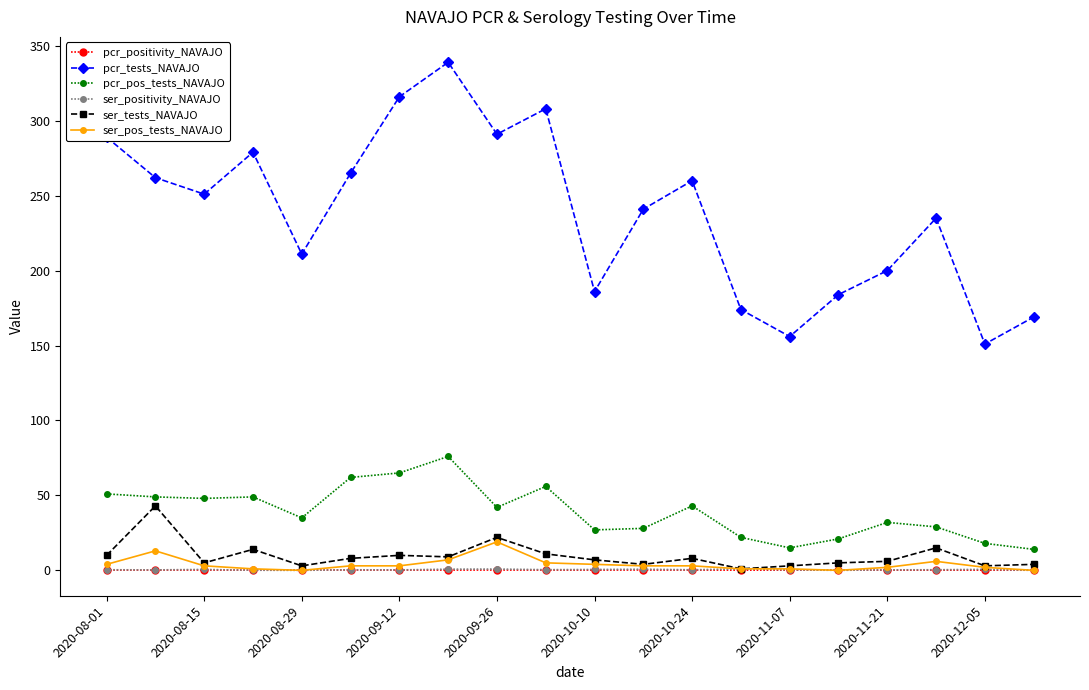

True or false: ser_positivity_NAVAJO and pcr_pos_tests_NAVAJO intersect in this chart.

False